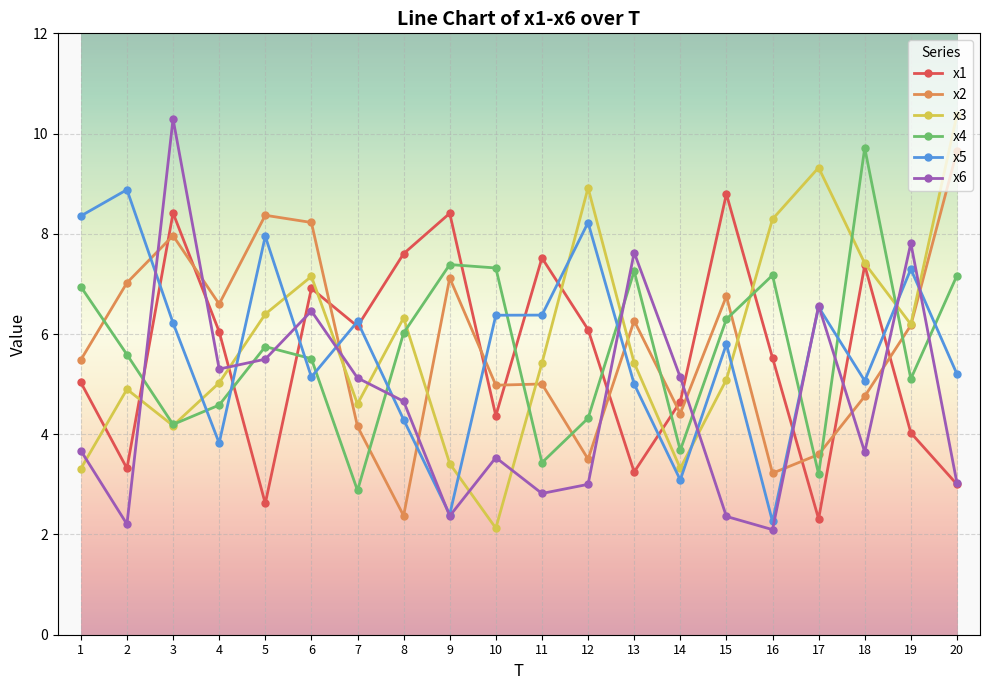

How many data points does each series have?

20